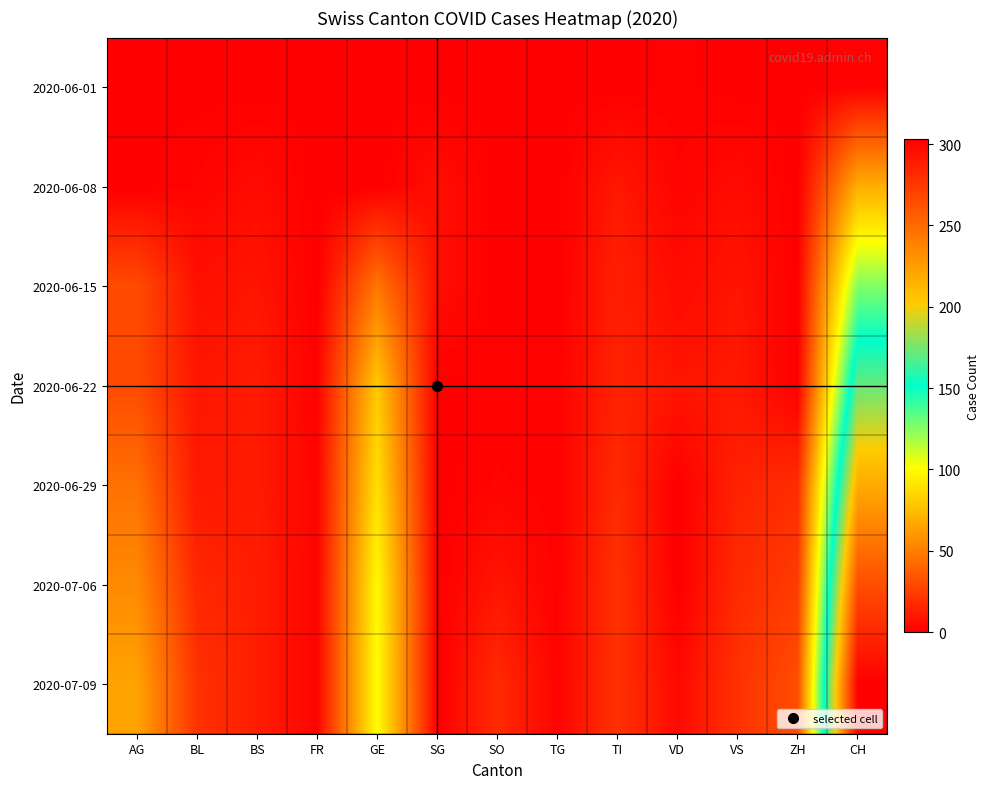

What is the difference between the highest and lowest values at FR?

2